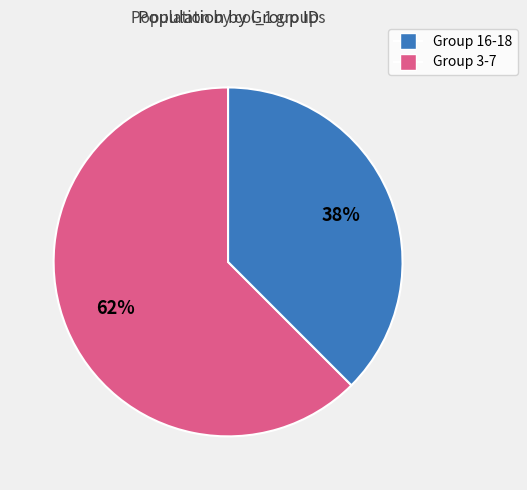

To the nearest percent, what is the average slice percentage?

50%